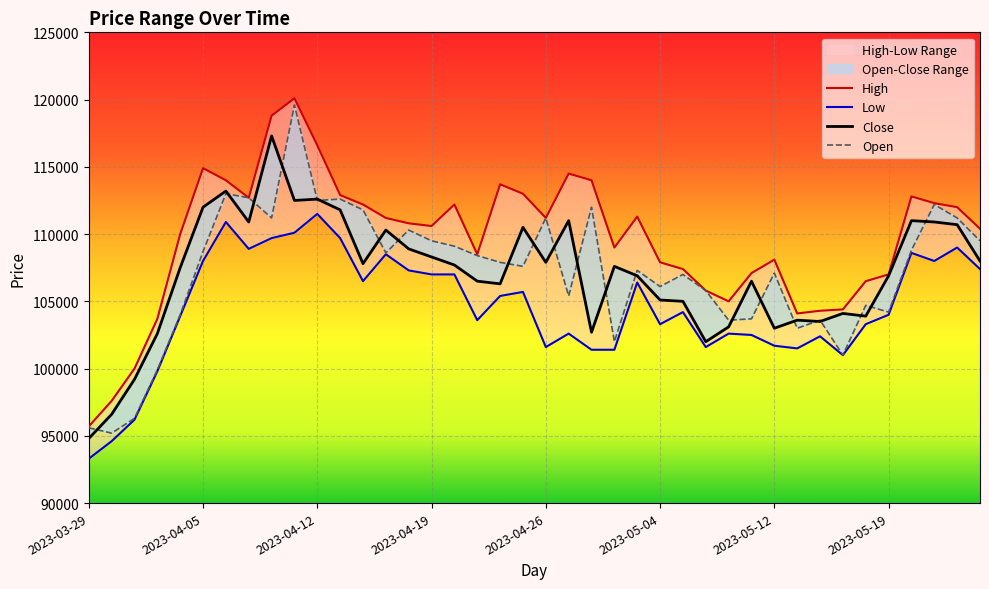

Reading left to right, list all the values displayed in this chart.

High: 2023-03-29=95700	2023-03-30=97600	2023-03-31=100000	2023-04-03=103700	2023-04-04=110000	2023-04-05=114900	2023-04-06=114000	2023-04-07=112700	2023-04-10=118800	2023-04-11=120100	2023-04-12=116600	2023-04-13=112900	2023-04-14=112200	2023-04-17=111200	2023-04-18=110800	2023-04-19=110600	2023-04-20=112200	2023-04-21=108500	2023-04-24=113700	2023-04-25=113000	2023-04-26=111200	2023-04-27=114500	2023-04-28=114000	2023-05-02=109000	2023-05-03=111300	2023-05-04=107900	2023-05-08=107400	2023-05-09=105800	2023-05-10=105000	2023-05-11=107100	2023-05-12=108100	2023-05-15=104100	2023-05-16=104300	2023-05-17=104400	2023-05-18=106500	2023-05-19=107000	2023-05-22=112800	2023-05-23=112300	2023-05-24=112000	2023-05-25=110400
Close: 2023-03-29=94800	2023-03-30=96600	2023-03-31=99200	2023-04-03=102600	2023-04-04=107500	2023-04-05=112000	2023-04-06=113200	2023-04-07=110900	2023-04-10=117300	2023-04-11=112500	2023-04-12=112600	2023-04-13=111800	2023-04-14=107800	2023-04-17=110300	2023-04-18=108900	2023-04-19=108300	2023-04-20=107700	2023-04-21=106500	2023-04-24=106300	2023-04-25=110500	2023-04-26=107900	2023-04-27=111000	2023-04-28=102700	2023-05-02=107600	2023-05-03=106900	2023-05-04=105100	2023-05-08=105000	2023-05-09=102000	2023-05-10=103100	2023-05-11=106500	2023-05-12=103000	2023-05-15=103600	2023-05-16=103500	2023-05-17=104100	2023-05-18=103900	2023-05-19=106900	2023-05-22=111000	2023-05-23=110900	2023-05-24=110700	2023-05-25=108000
Low: 2023-03-29=93300	2023-03-30=94600	2023-03-31=96200	2023-04-03=99800	2023-04-04=103900	2023-04-05=108000	2023-04-06=110900	2023-04-07=108900	2023-04-10=109700	2023-04-11=110100	2023-04-12=111500	2023-04-13=109700	2023-04-14=106500	2023-04-17=108500	2023-04-18=107300	2023-04-19=107000	2023-04-20=107000	2023-04-21=103600	2023-04-24=105400	2023-04-25=105700	2023-04-26=101600	2023-04-27=102600	2023-04-28=101400	2023-05-02=101400	2023-05-03=106400	2023-05-04=103300	2023-05-08=104200	2023-05-09=101600	2023-05-10=102600	2023-05-11=102500	2023-05-12=101700	2023-05-15=101500	2023-05-16=102400	2023-05-17=101000	2023-05-18=103300	2023-05-19=104000	2023-05-22=108600	2023-05-23=108000	2023-05-24=109000	2023-05-25=107400
Open: 2023-03-29=95600	2023-03-30=95200	2023-03-31=96300	2023-04-03=99900	2023-04-04=104000	2023-04-05=108700	2023-04-06=113000	2023-04-07=112700	2023-04-10=111200	2023-04-11=119600	2023-04-12=112500	2023-04-13=112600	2023-04-14=111800	2023-04-17=108600	2023-04-18=110300	2023-04-19=109500	2023-04-20=109100	2023-04-21=108400	2023-04-24=107900	2023-04-25=107600	2023-04-26=111200	2023-04-27=105400	2023-04-28=112000	2023-05-02=102000	2023-05-03=107300	2023-05-04=106100	2023-05-08=107000	2023-05-09=105800	2023-05-10=103600	2023-05-11=103700	2023-05-12=107100	2023-05-15=103000	2023-05-16=103600	2023-05-17=101000	2023-05-18=104700	2023-05-19=104200	2023-05-22=108800	2023-05-23=112200	2023-05-24=111200	2023-05-25=109500